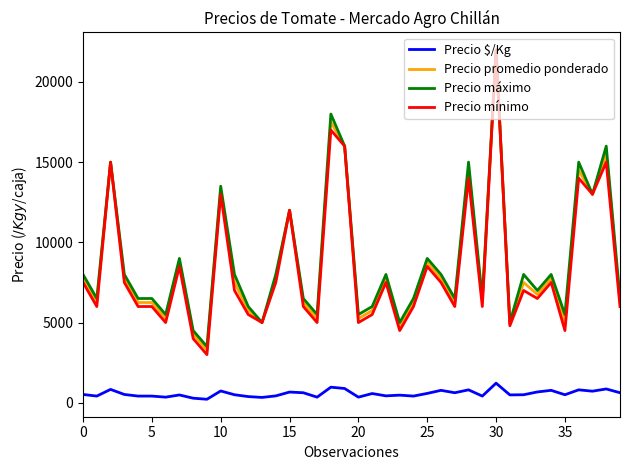

True or false: Precio $/Kg and Precio mínimo cross at least once.

False